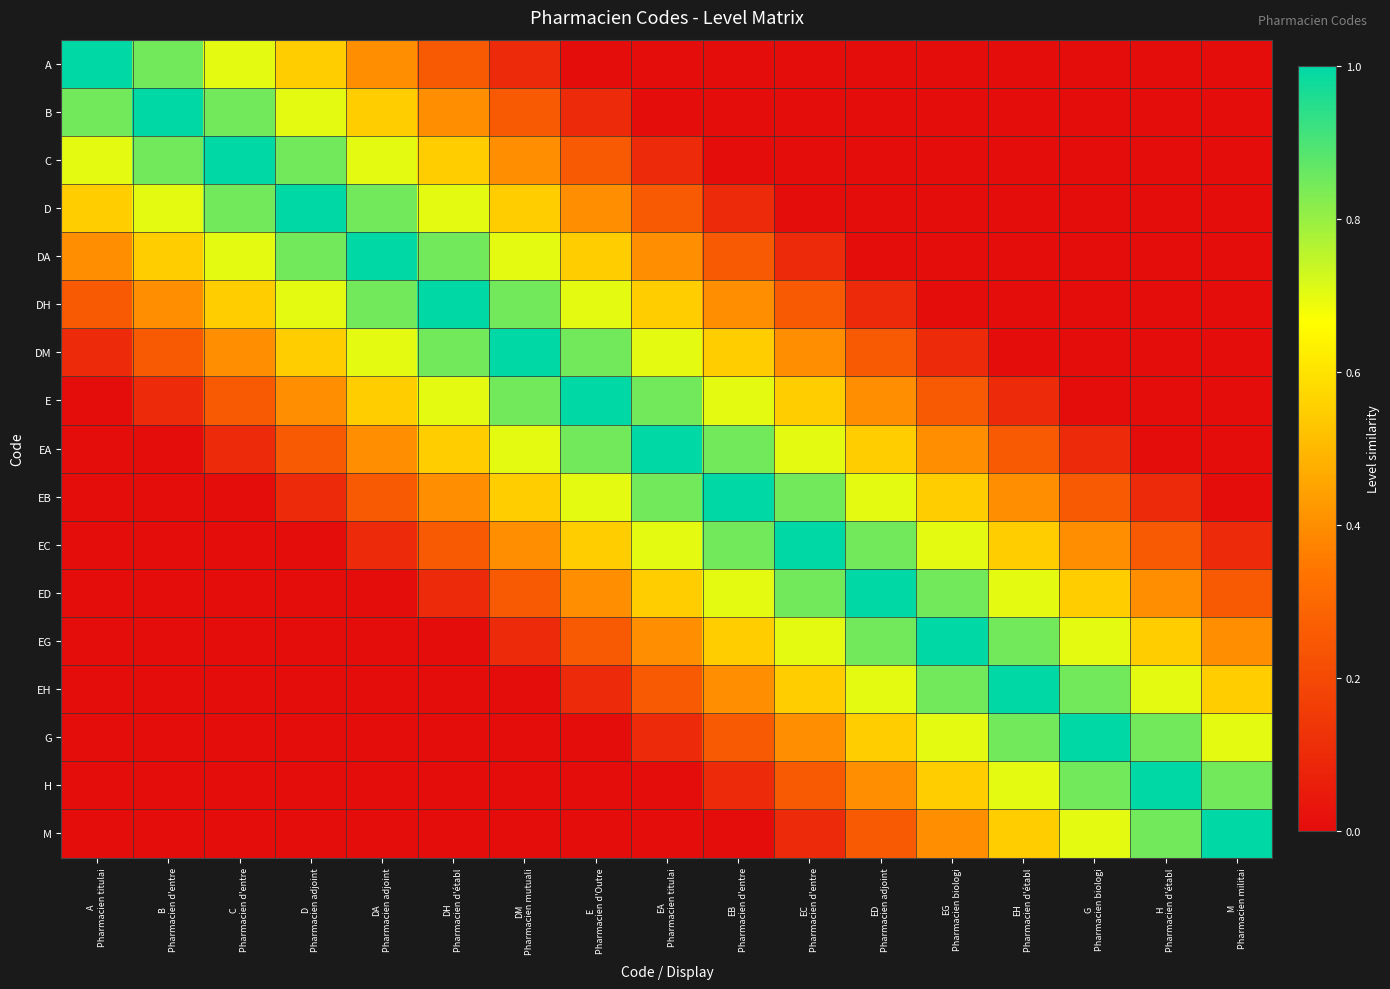

What is the total value across all series at A
Pharmacien titulai?

3.9